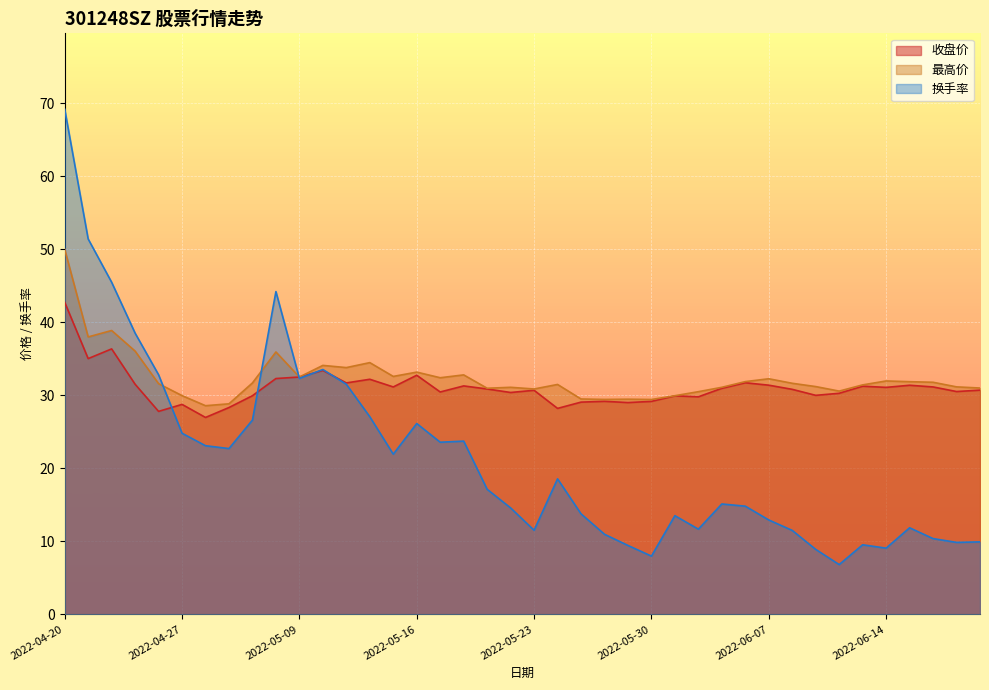

How many lines are shown in the chart?

3